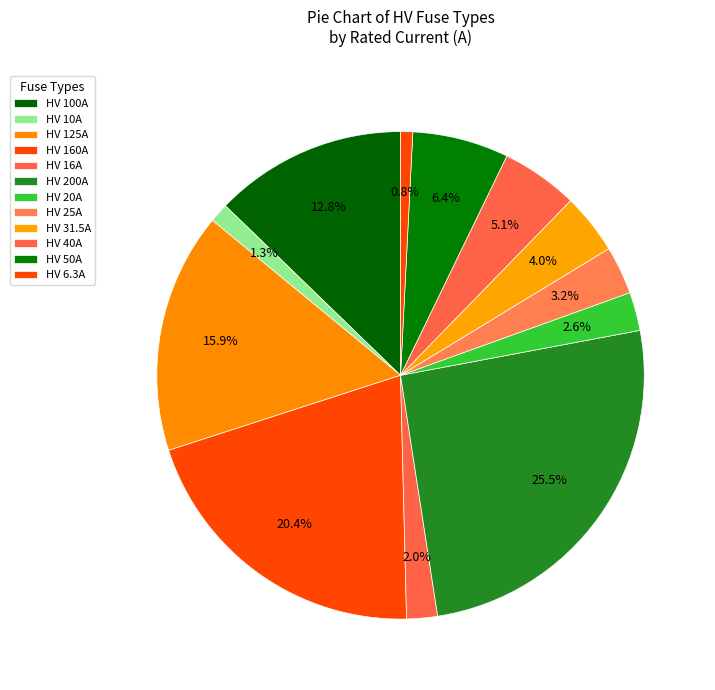

What percentage is NOT represented by HV 50A?

93.6%